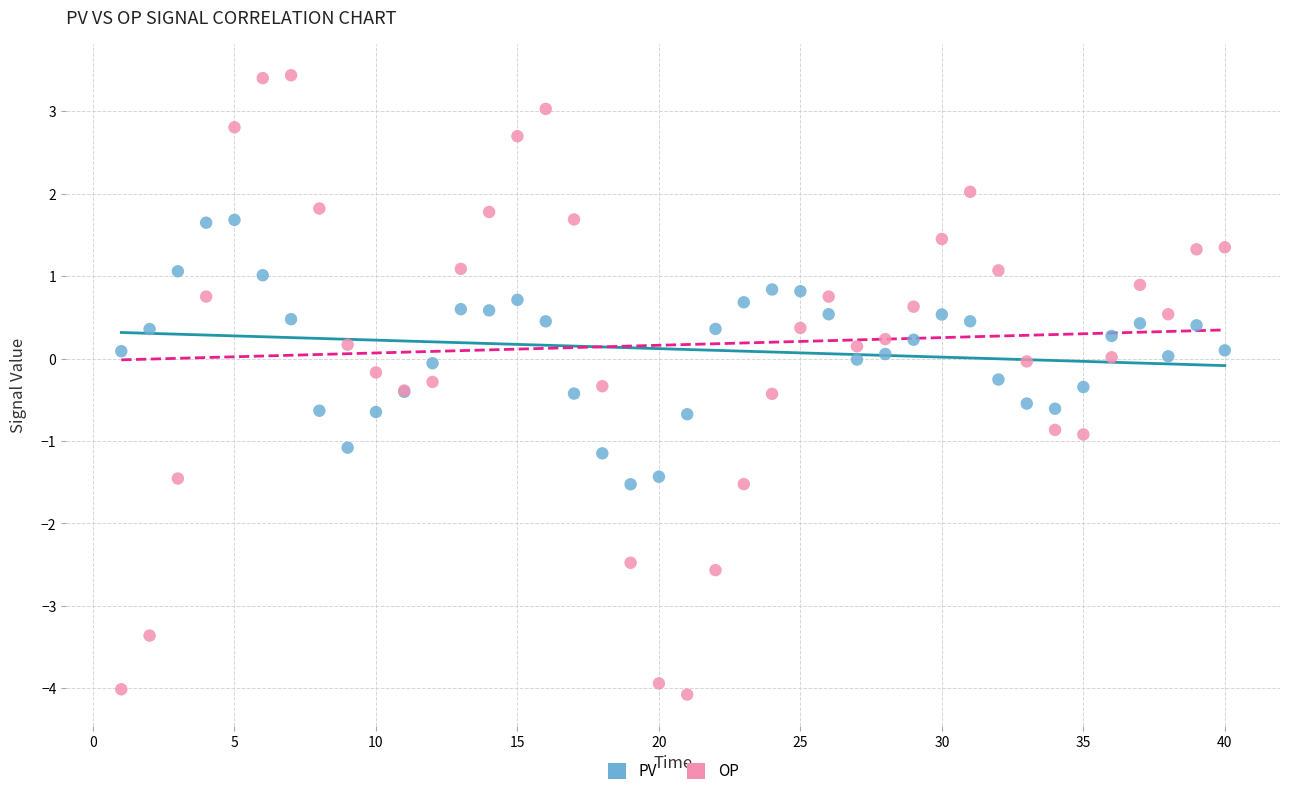

What is the X range (max minus min) for the scatter plot?

39.0